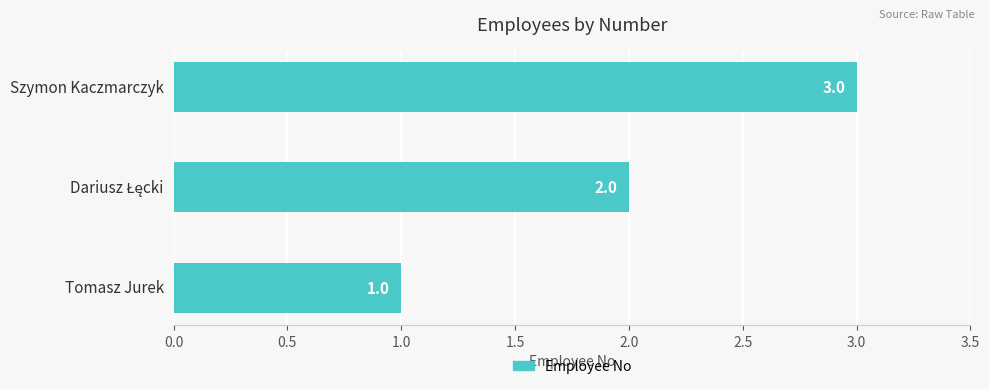

How many values are between 1 and 3?

3